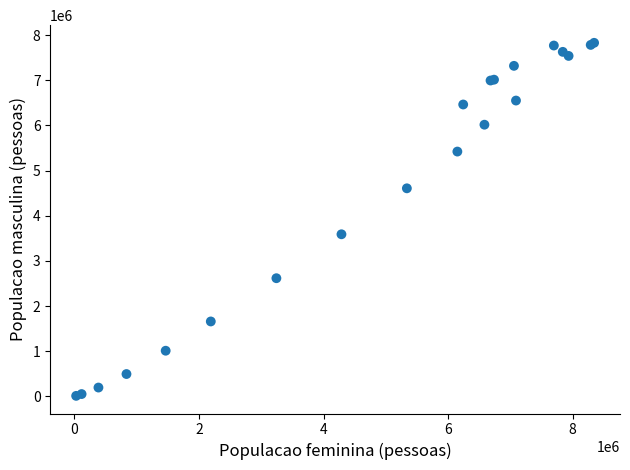

What Y value in the scatter plot is closest to 3918951?

3588052